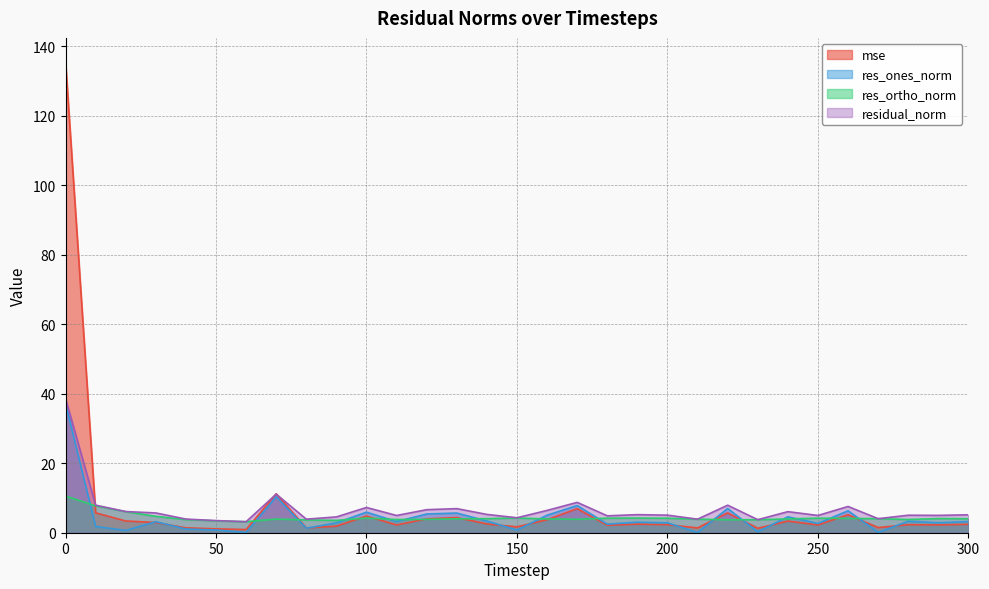

What is the sum of the res_ones_norm values at 70 and 290?

13.3